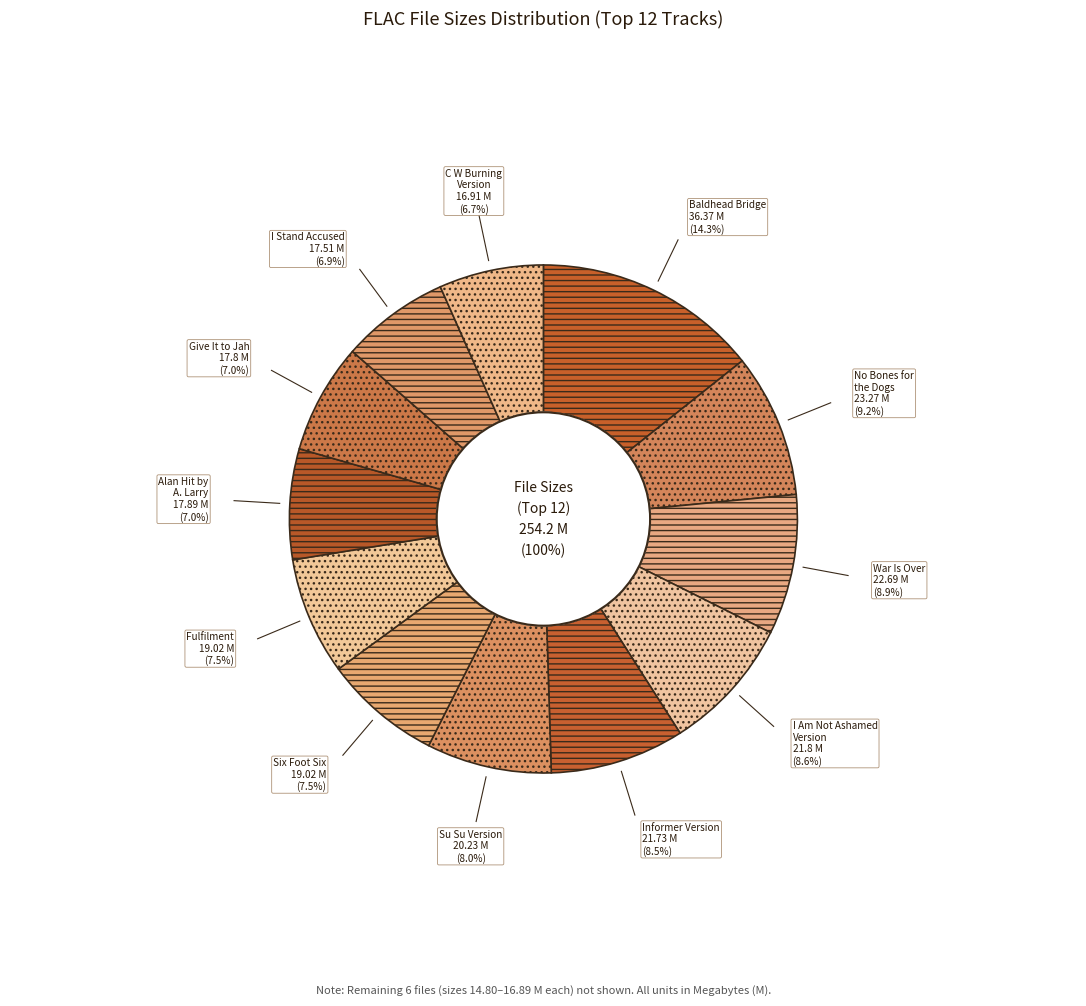

Does any single category account for the majority?

No